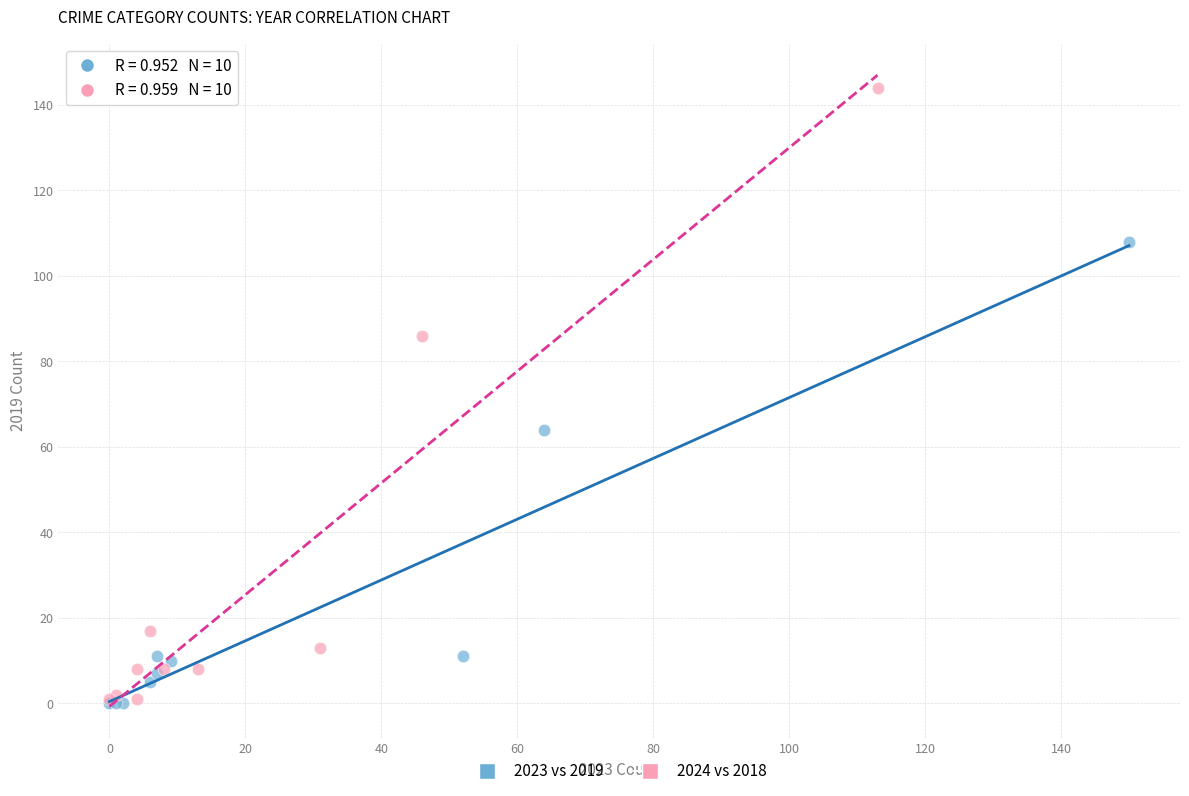

Which series has the largest Y range (max minus min)?

2024 vs 2018